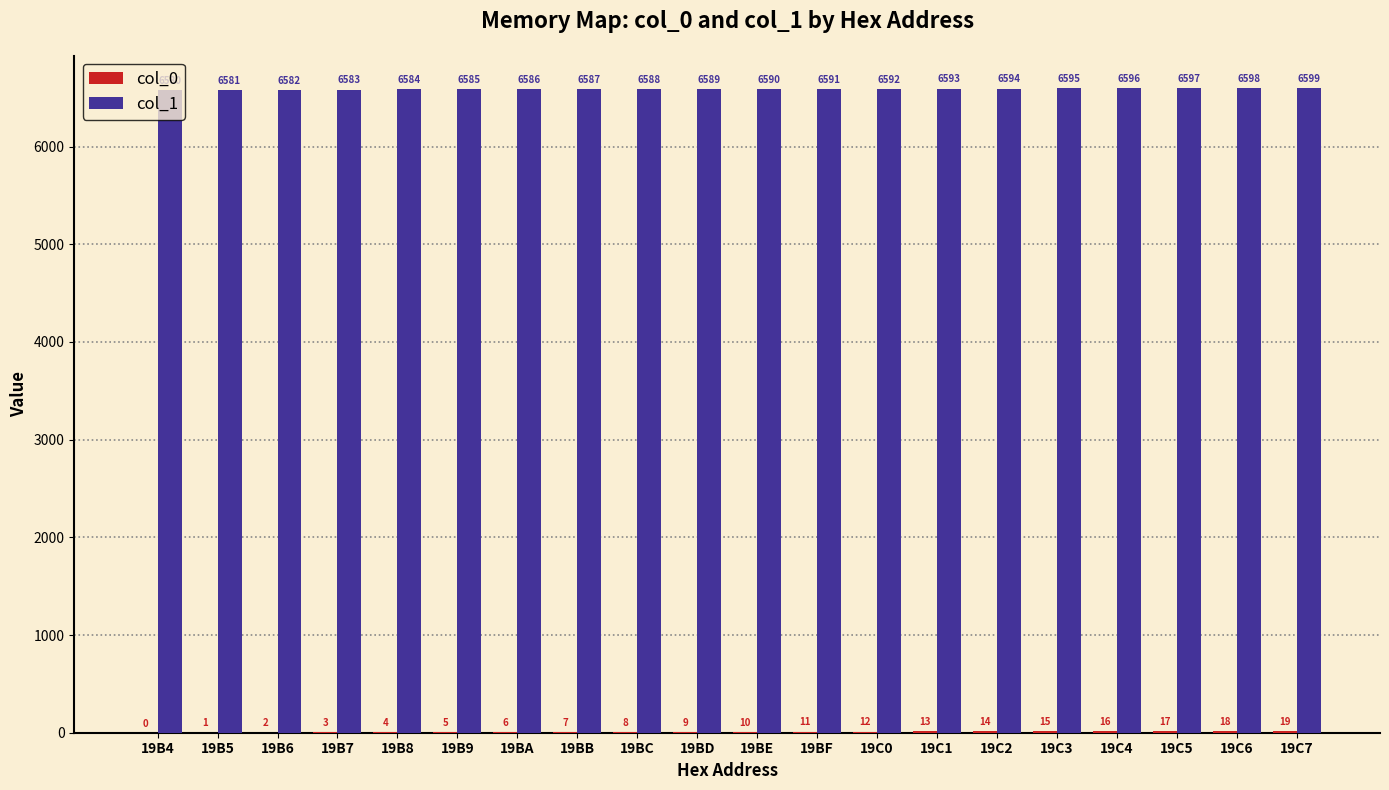

Which series has the largest total across all categories?

col_1